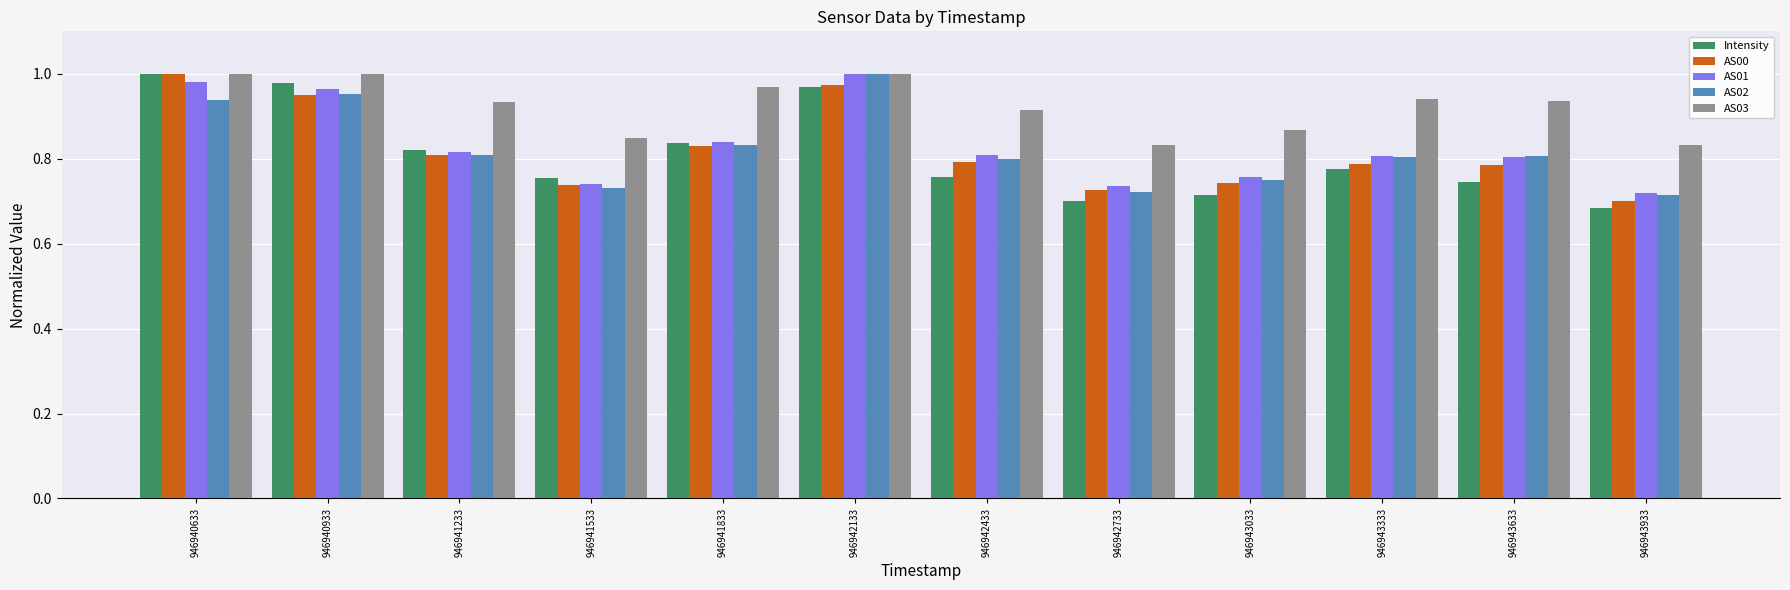

Is it true that AS02 equals 0.5 at 946940933?

False